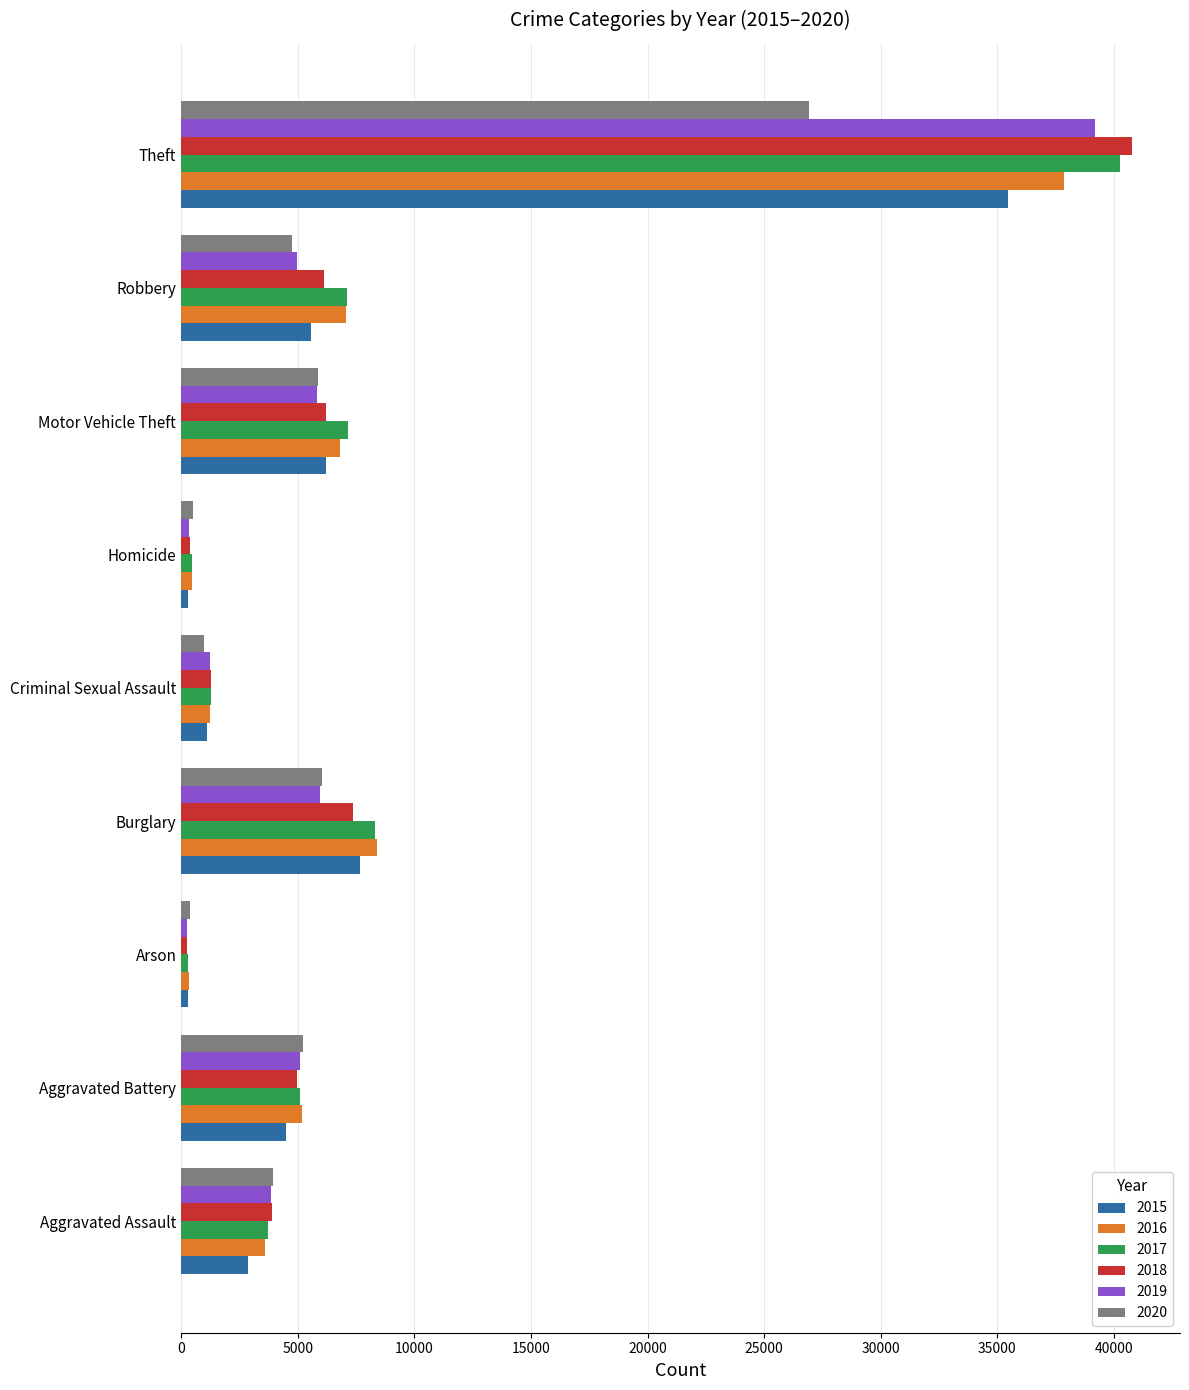

What is the difference between the second highest and minimum values in the 2016 series?

8044